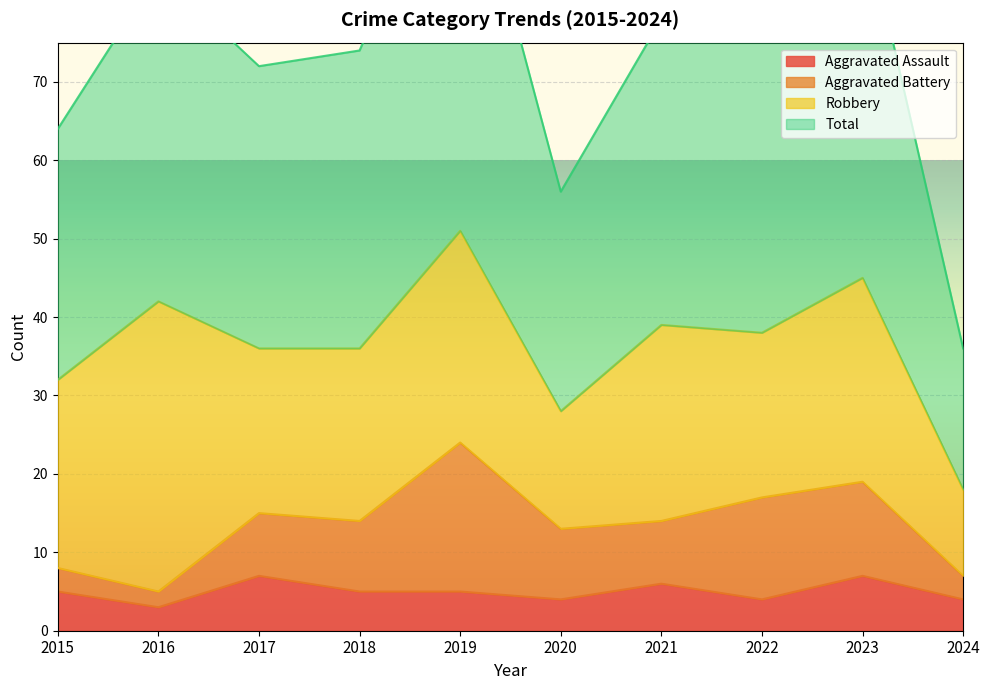

At which label does Total first exceed 77?

2016